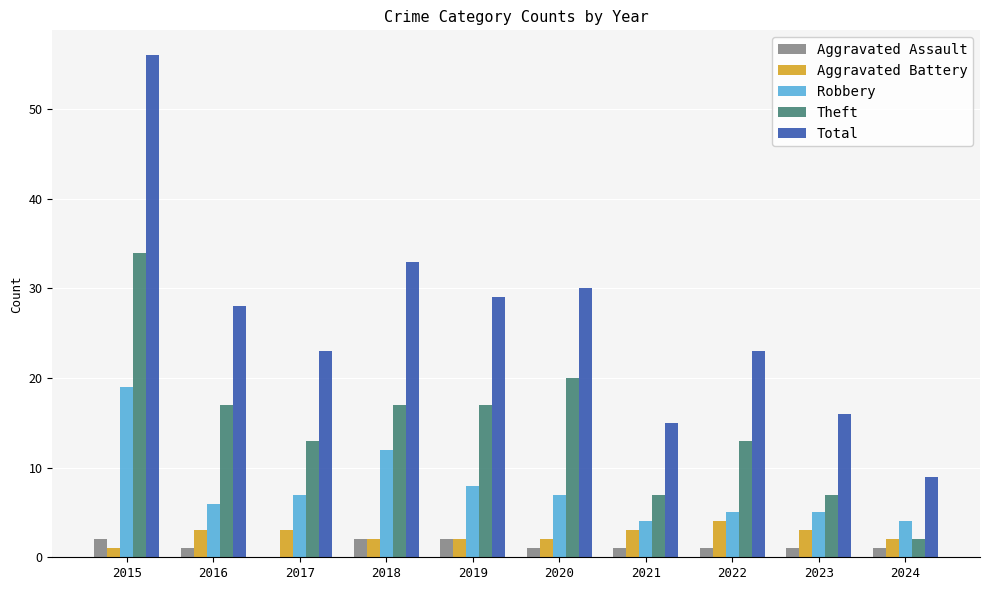

At which category does the chart reach its peak across all series?

2015